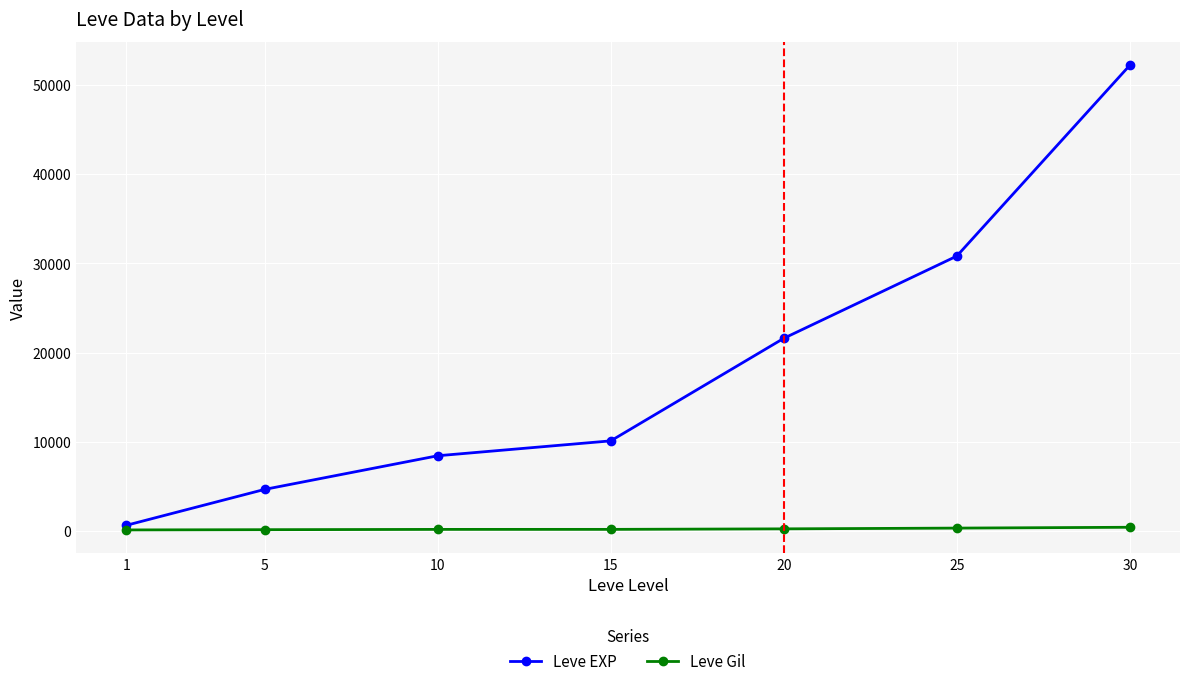

Which series has the largest range (max minus min)?

Leve EXP